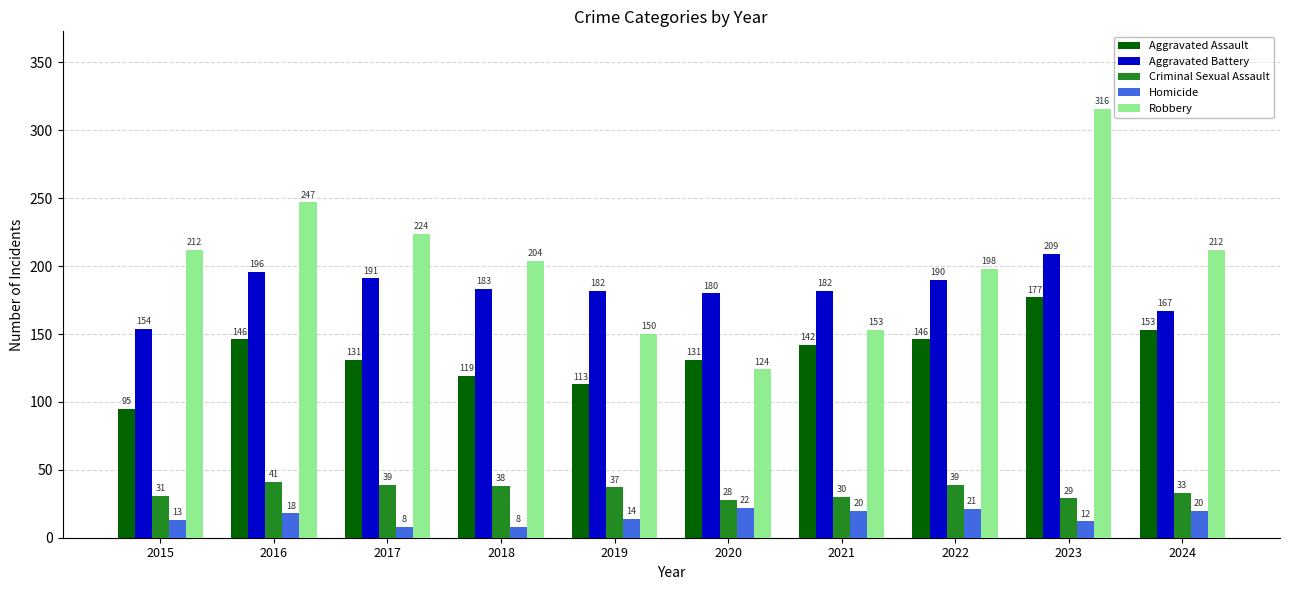

At which label is Criminal Sexual Assault closest to 34?

2024